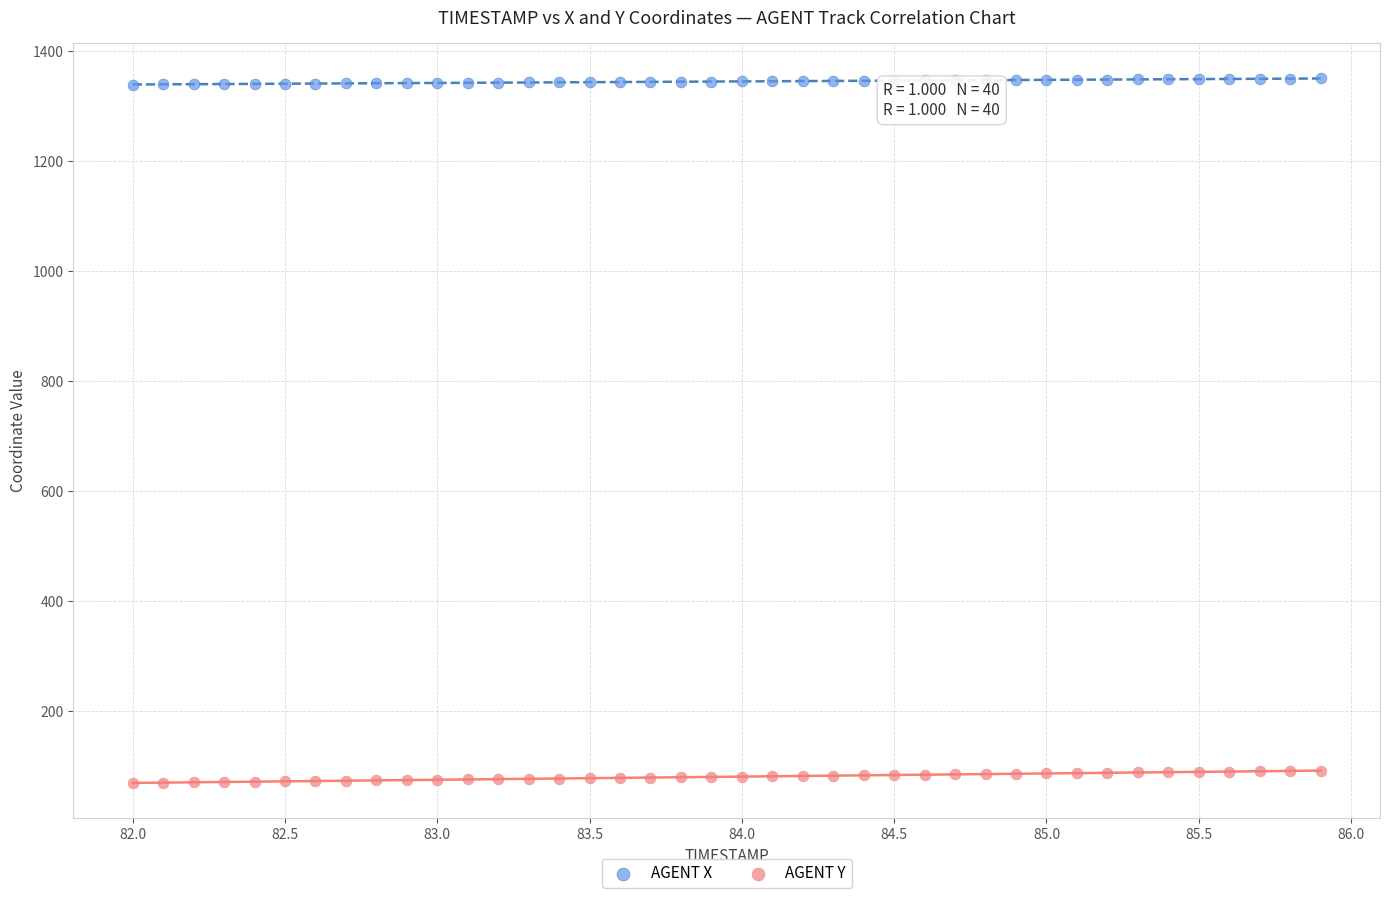

What is the X range (max minus min) for the scatter plot?

3.9